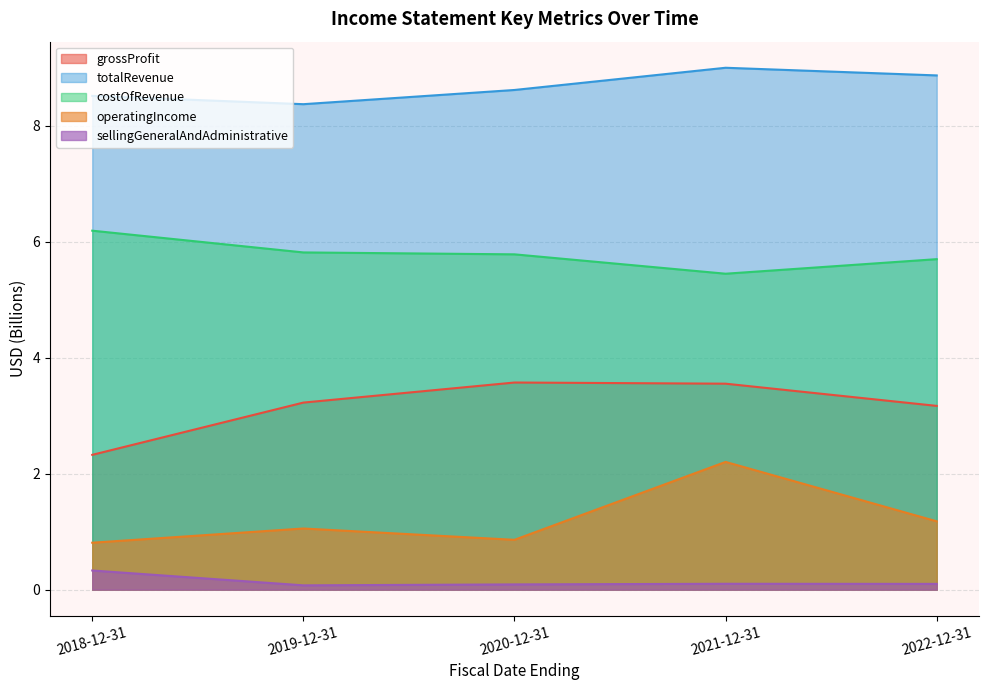

What is the value of the costOfRevenue point at the 1st from the left?

6.2